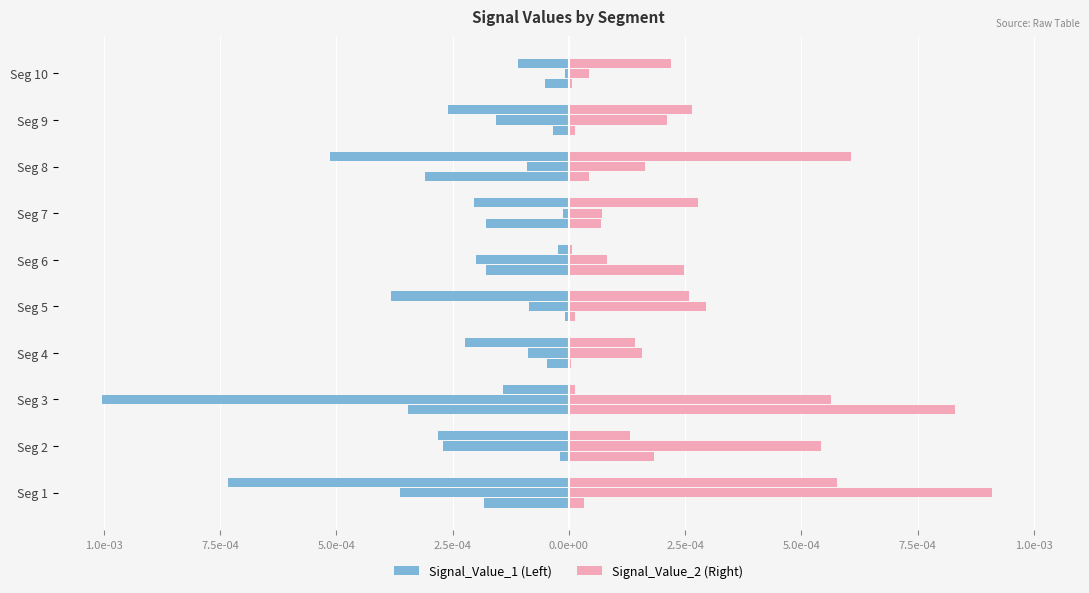

Which series has the largest total across all categories?

Signal_Value_2